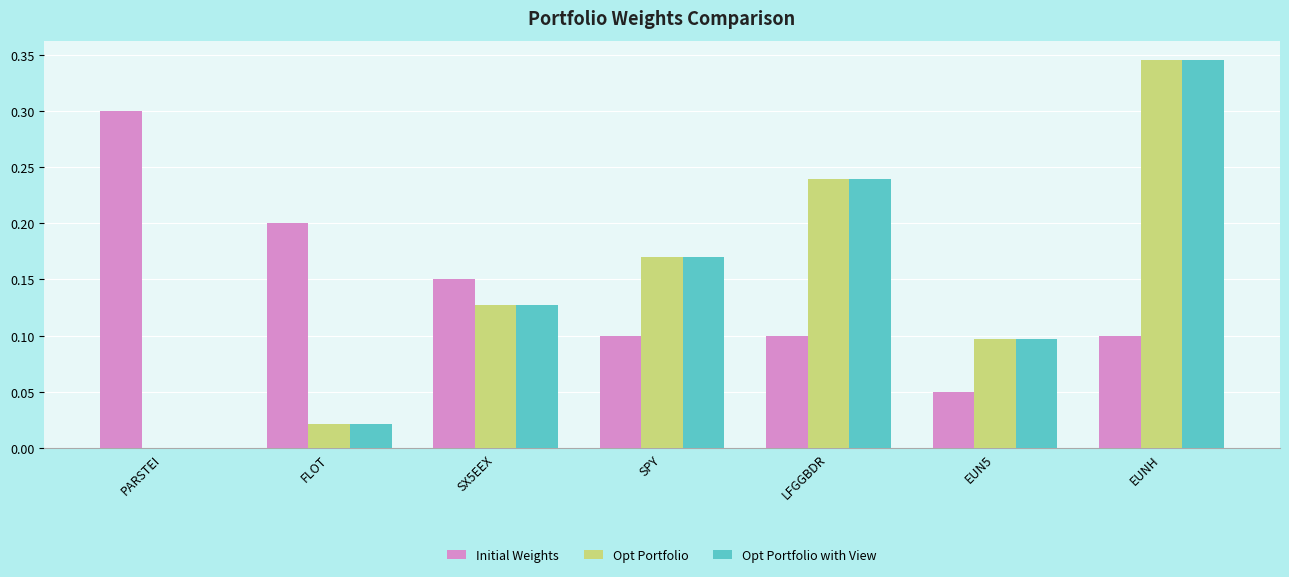

Is it true that Opt Portfolio equals 0.0 at FLOT?

True